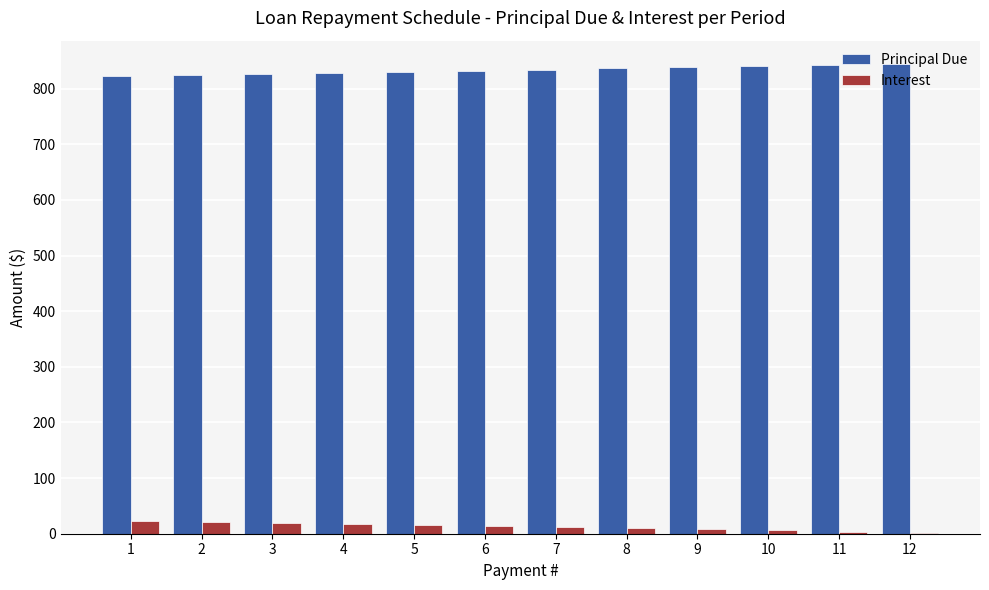

Does the chart contain stacked bars?

No